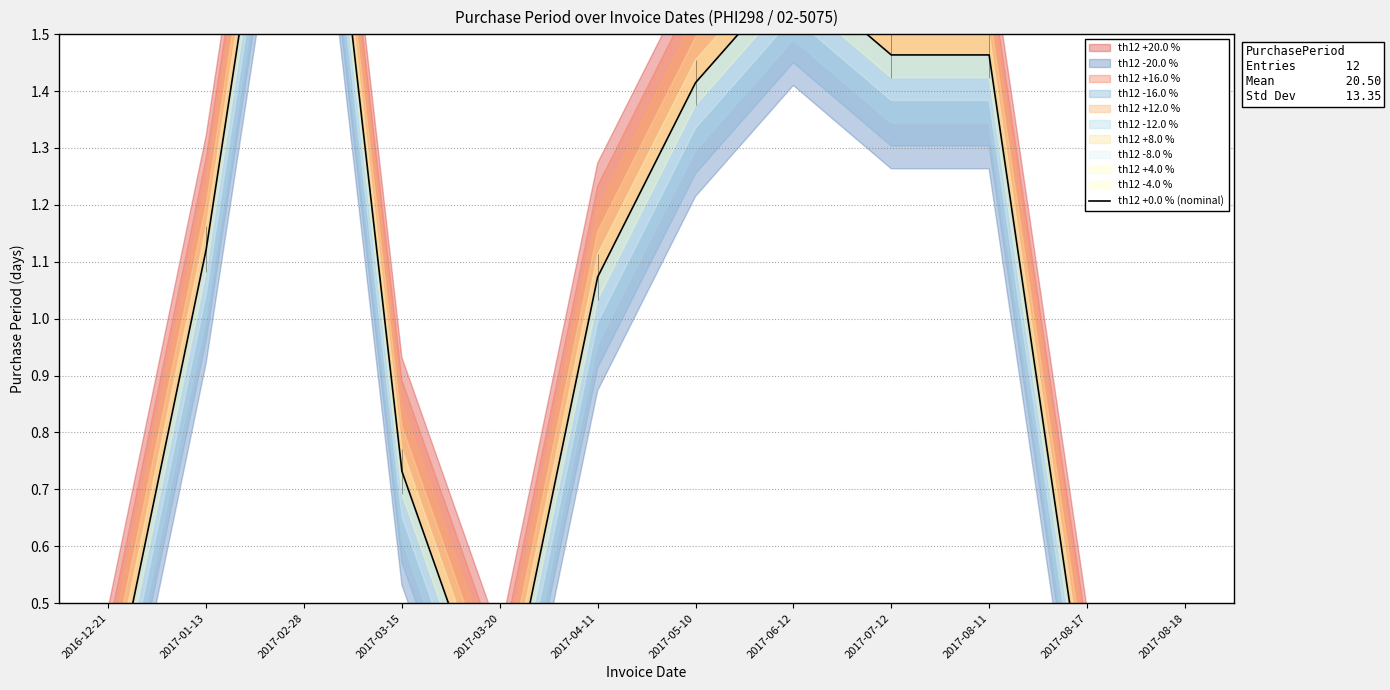

Where is the first local minimum?

2017-03-20